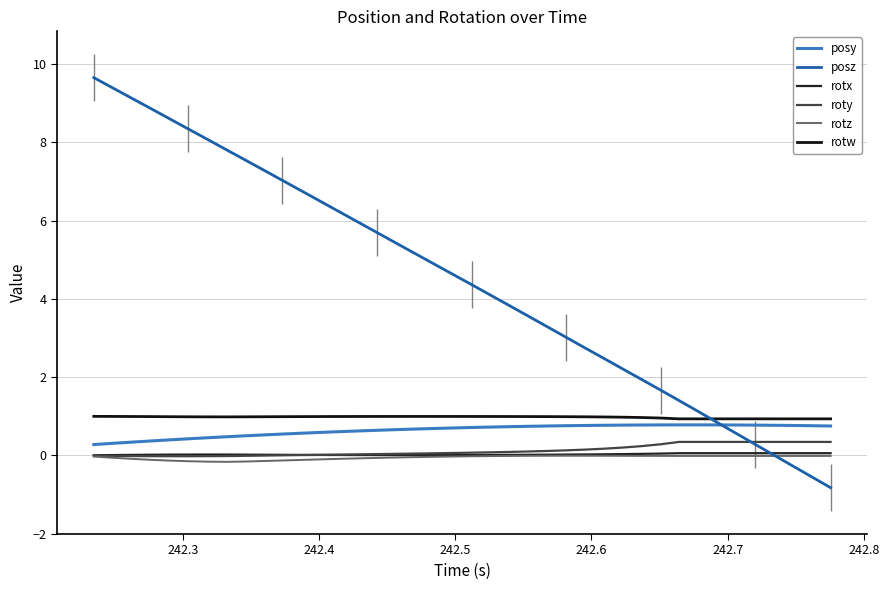

True or false: rotw and rotz intersect in this chart.

False